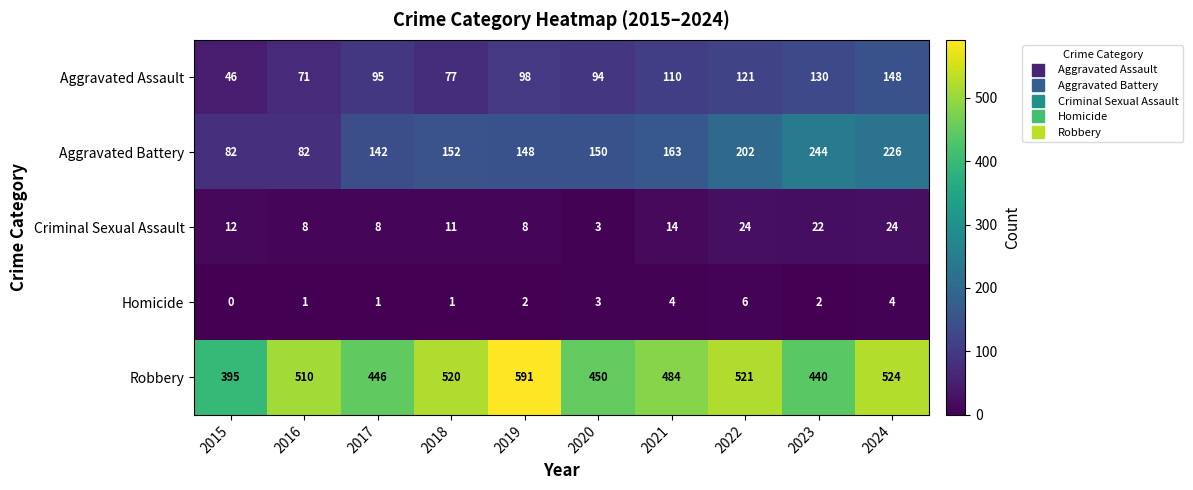

The Homicide series shows 1 at 2016. True or false?

True